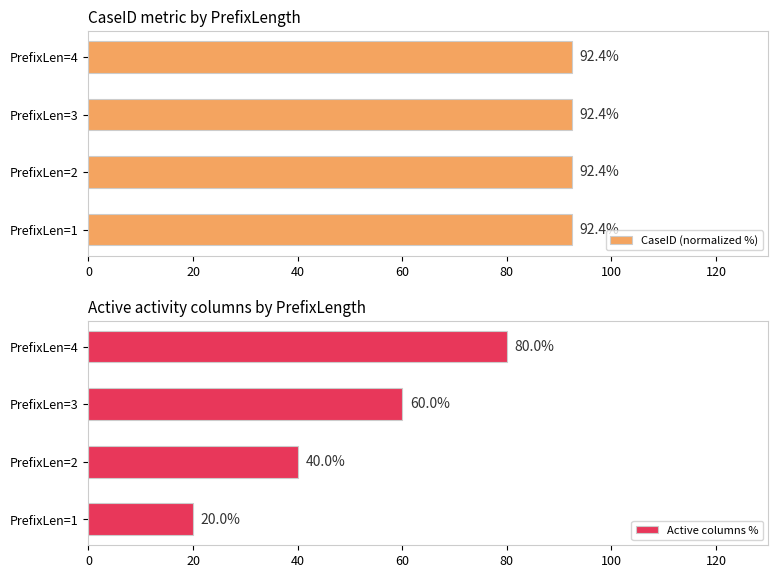

Is it true that Active columns % equals 60 at PrefixLen=3?

True